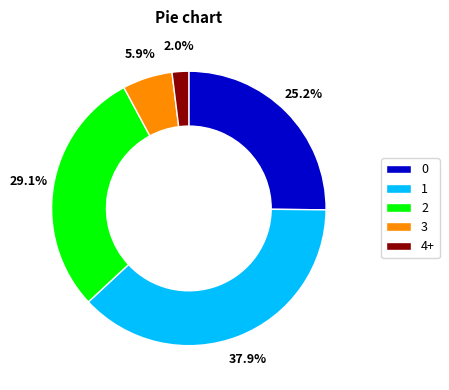

Does 4+ account for over 50% of the chart?

No